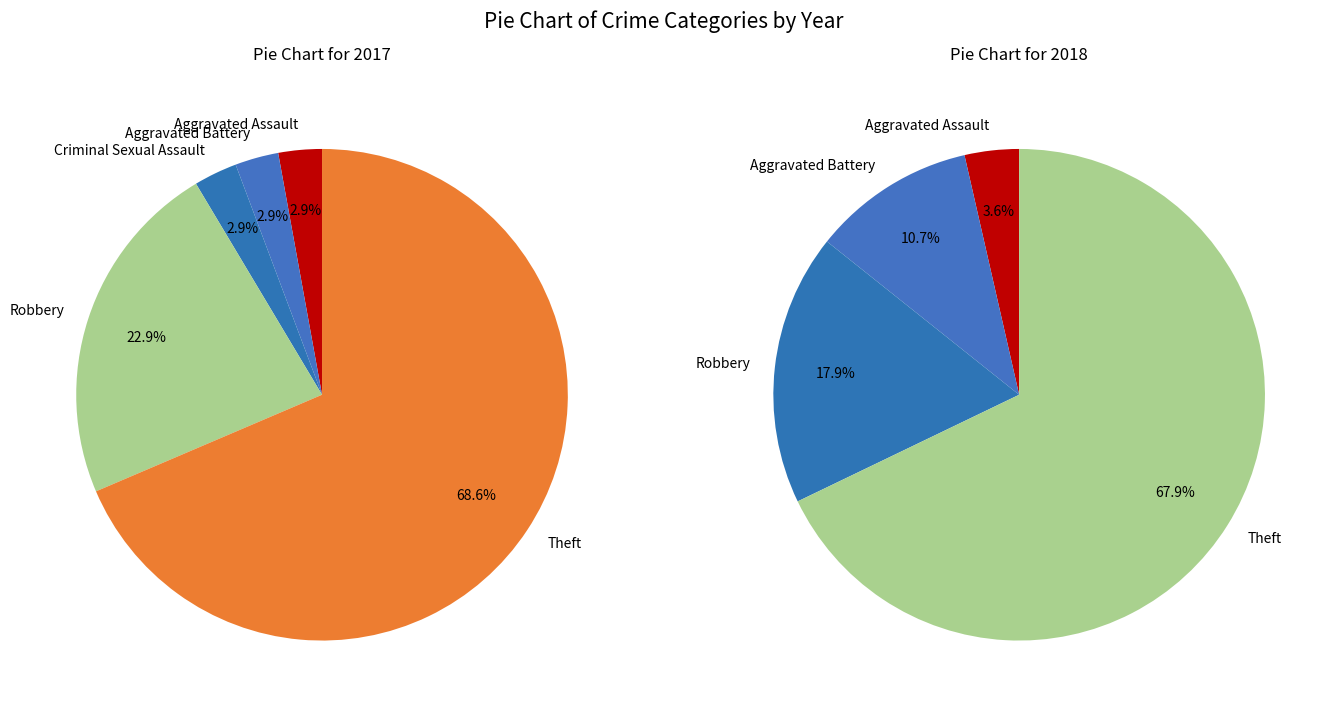

To the nearest percent, what is the average slice percentage?

20%